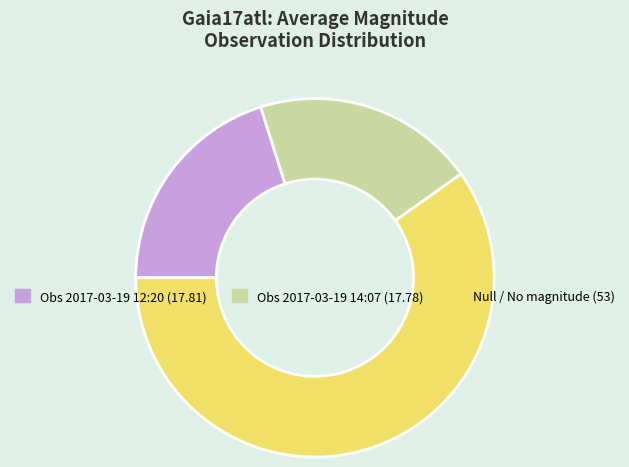

Count the number of slices in the pie.

3